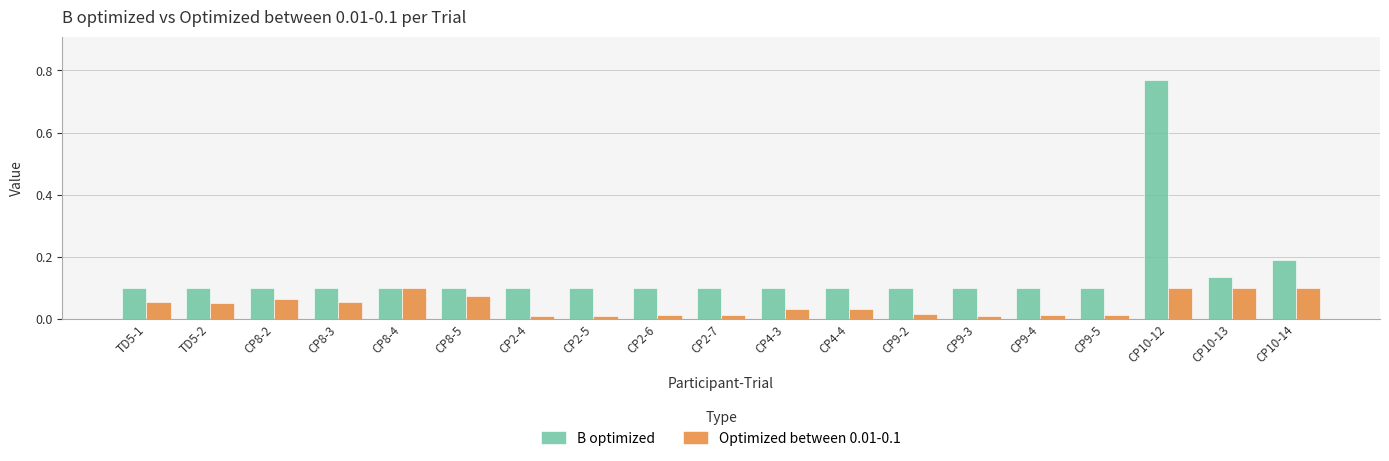

Which category has the highest value across all series?

CP10-12